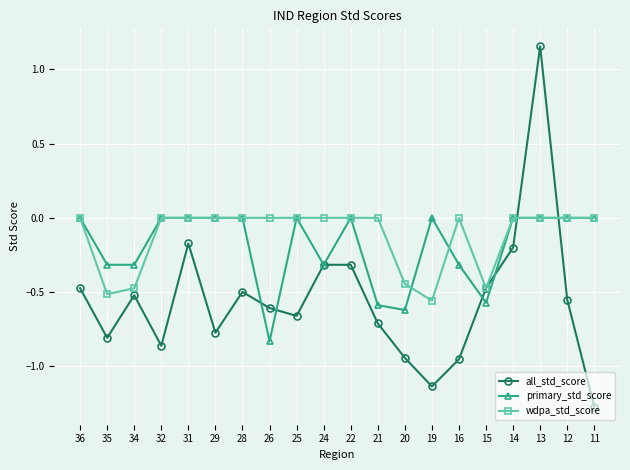

At which category does wdpa_std_score reach its first local valley?

35